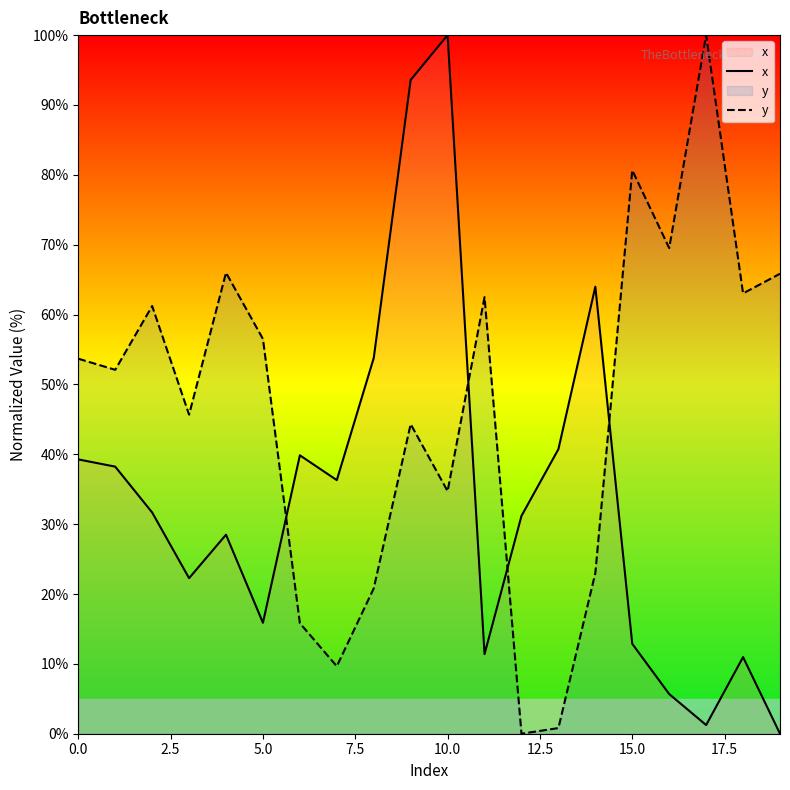

True or false: x has a value of 1.2 at 17.

True